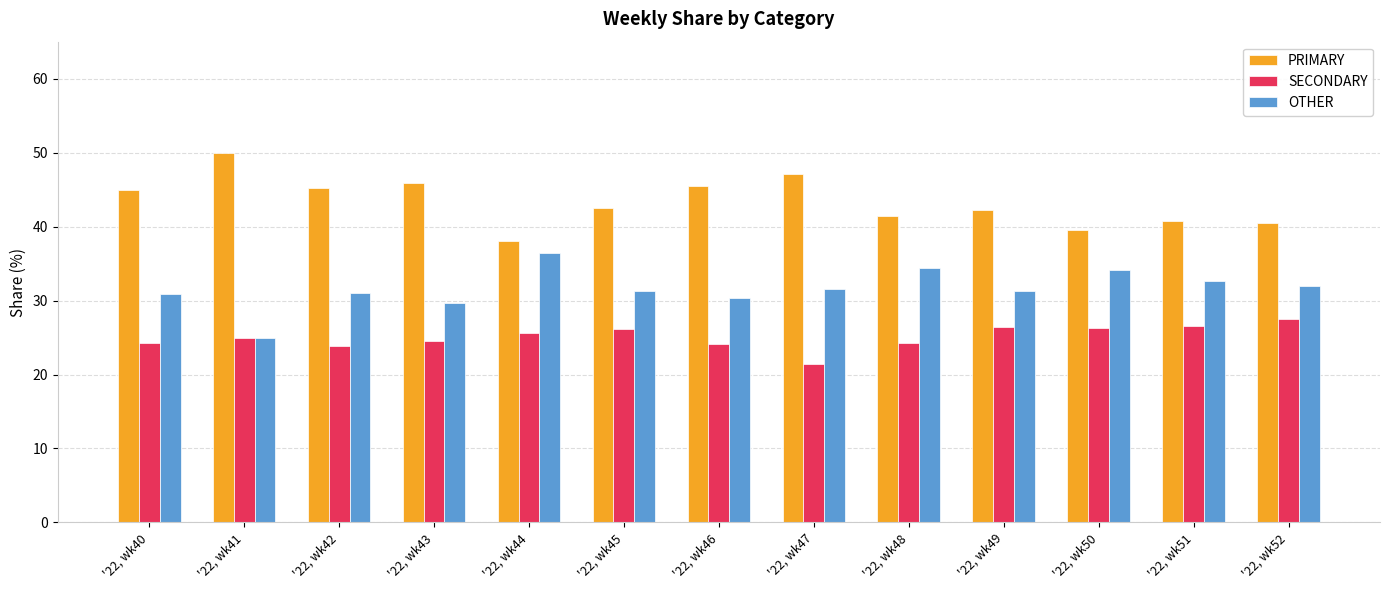

What is the value of the OTHER bar at the 4th from the left?

29.7